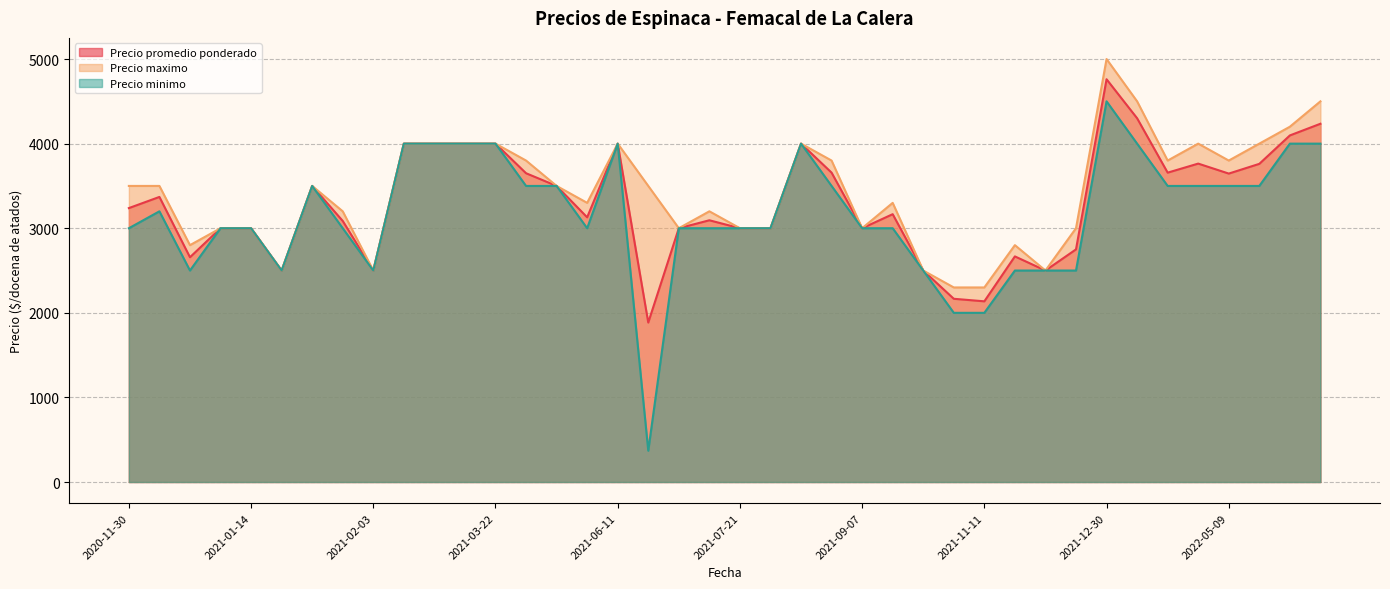

How many interior local valleys does the Precio promedio ponderado series have?

12